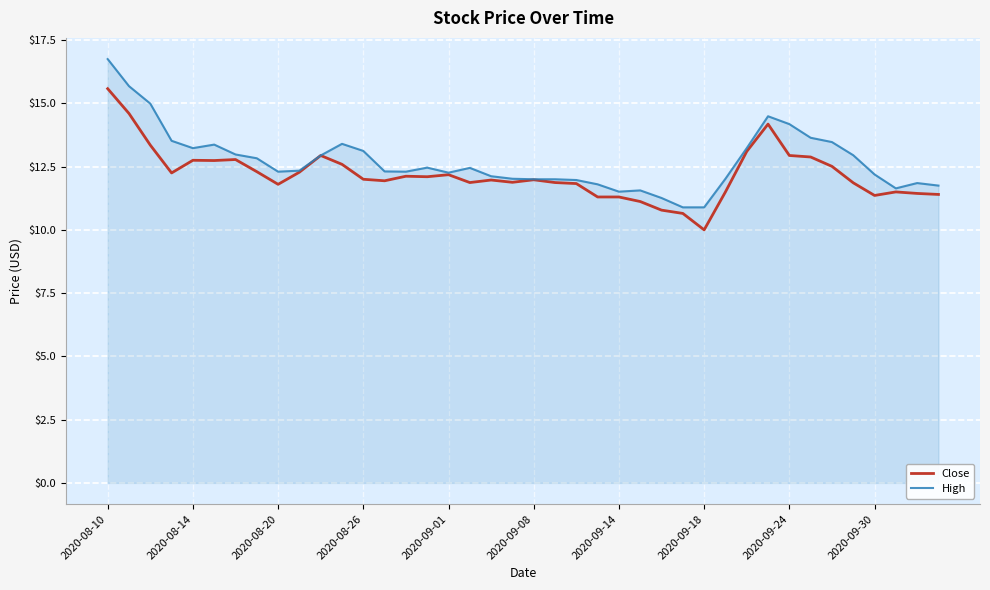

What is the smallest value displayed?

10.0